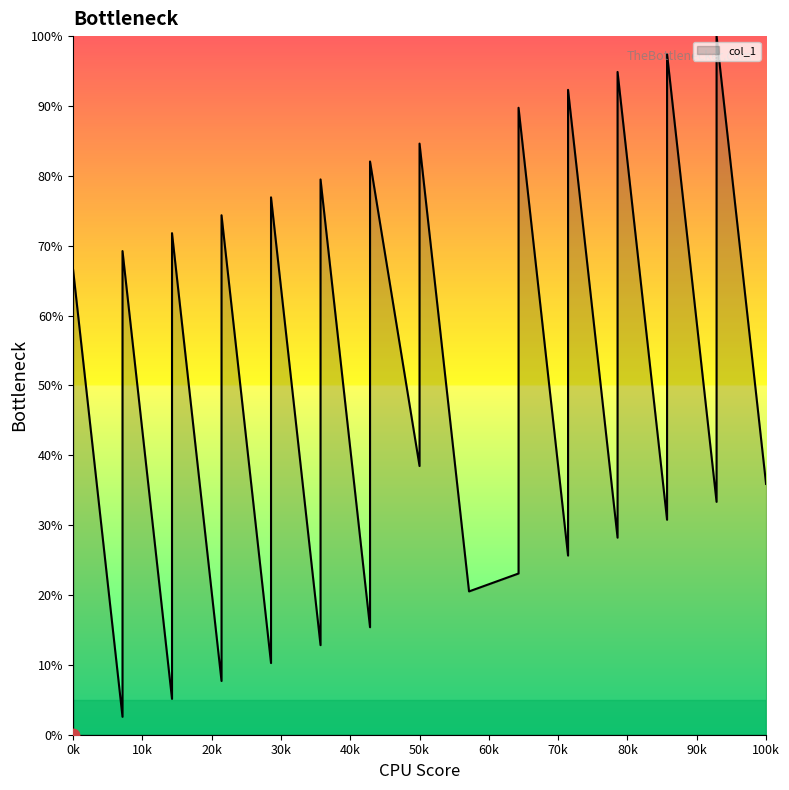

Which has a higher value, 7 or 15?

15